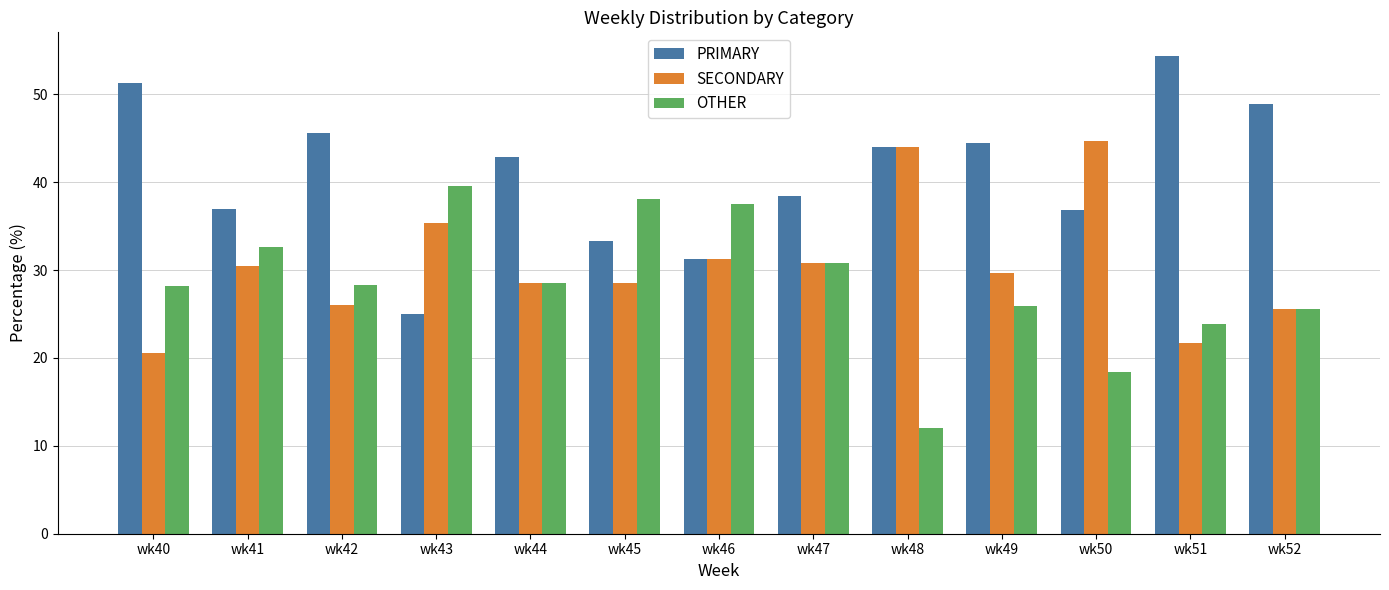

What is the sum of all OTHER values?

369.4